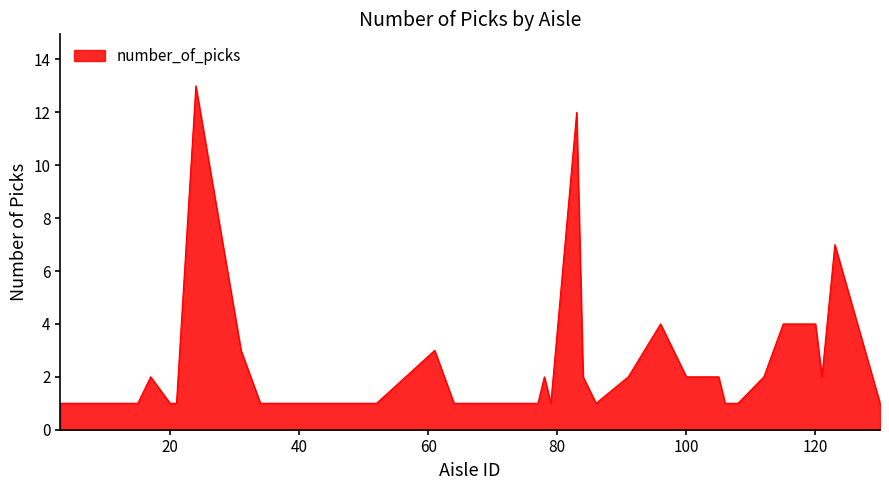

What is the greatest value displayed?

13